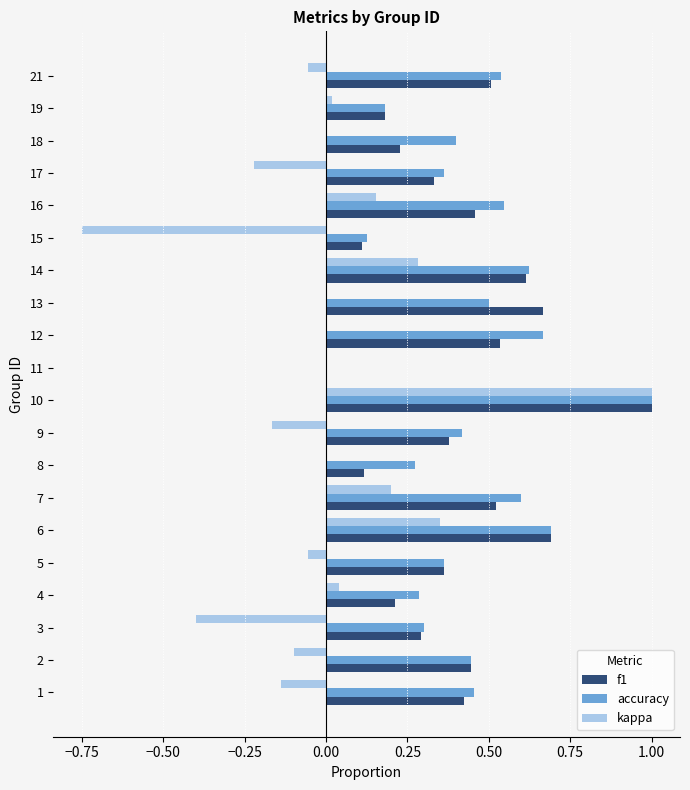

Between 2 and 3, which series saw the biggest shift?

kappa